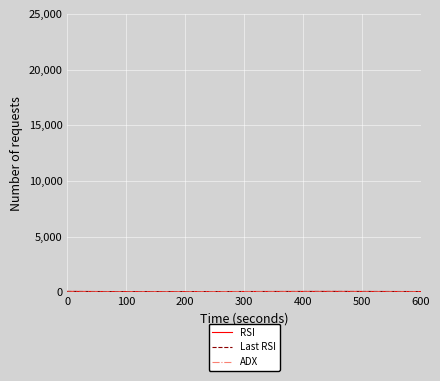

What is the value of the RSI point at the 3rd from the left?

72.4